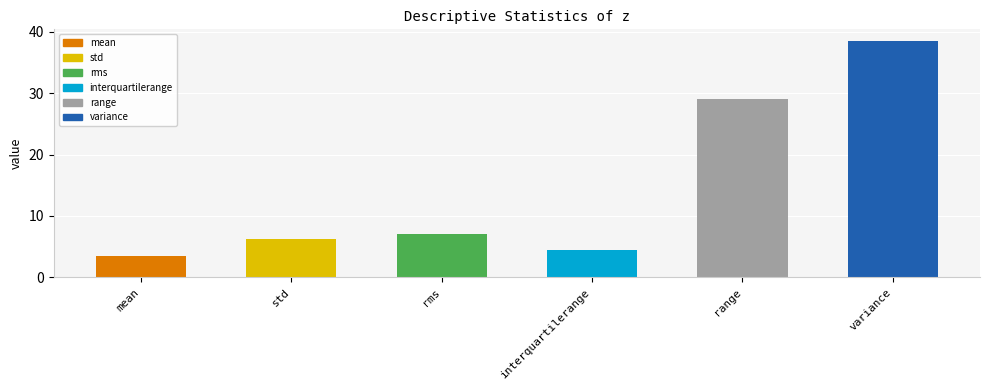

Does the chart contain any negative values?

No